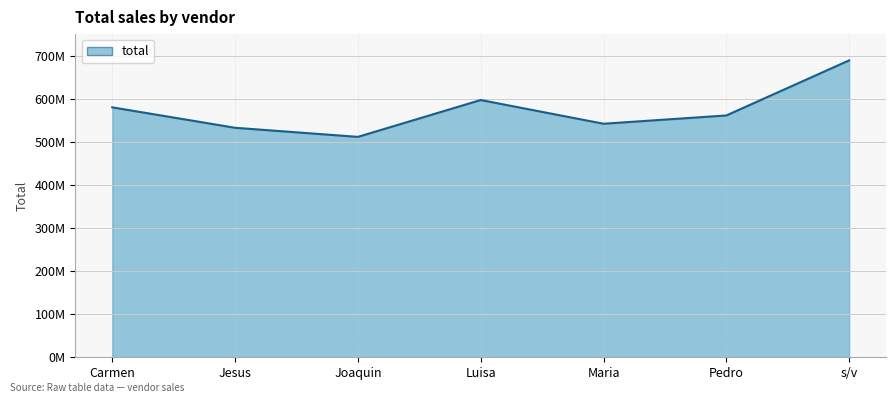

Reading left to right, transcribe all the data shown in this chart.

Carmen=580056106	Jesus=532615015	Joaquin=511512271	Luisa=597032532	Maria=541973892	Pedro=561226545	s/v=689043217